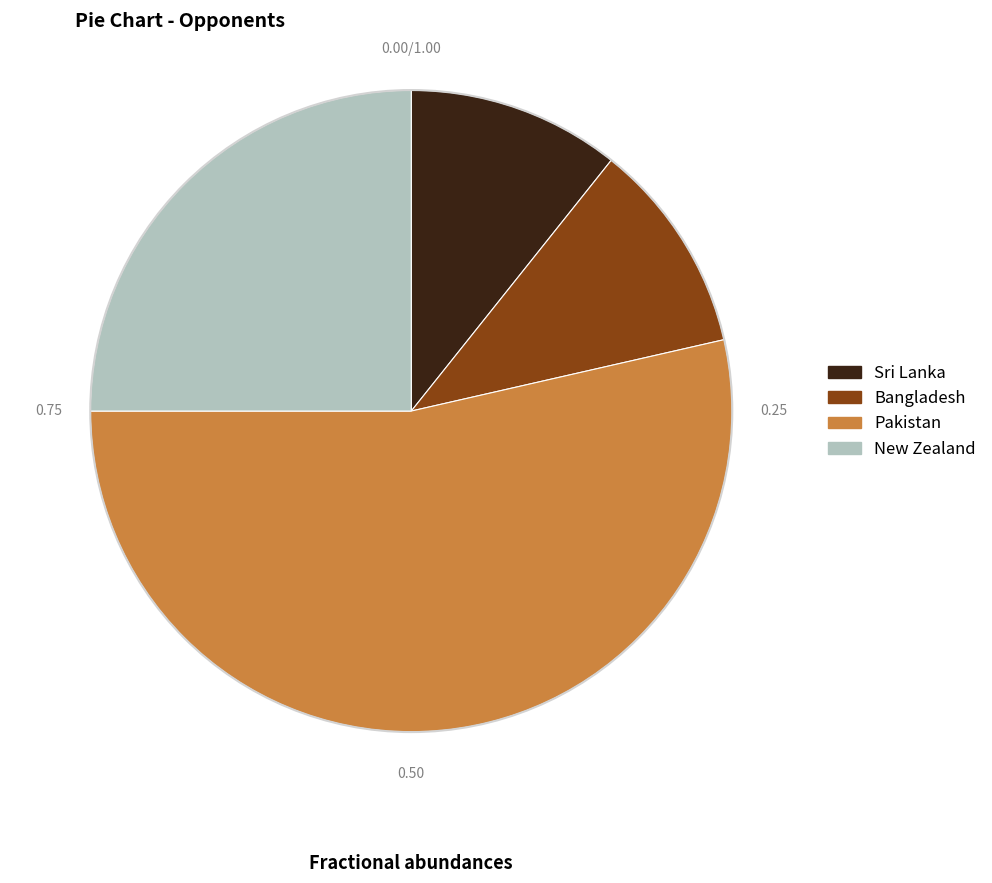

Does any single category account for the majority?

Yes